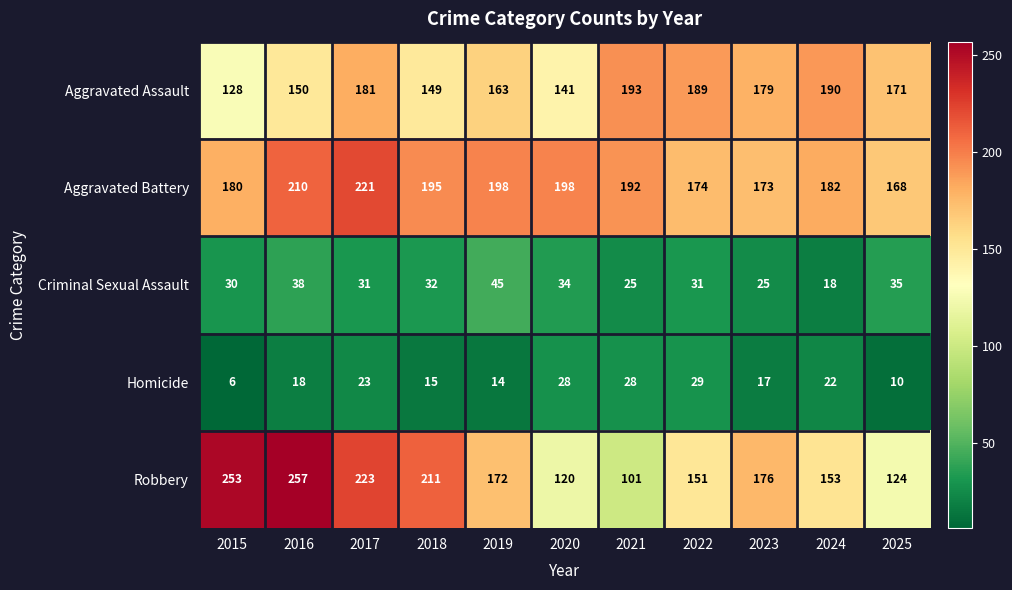

What is the difference between the maximum and second lowest values in the Aggravated Assault series?

52